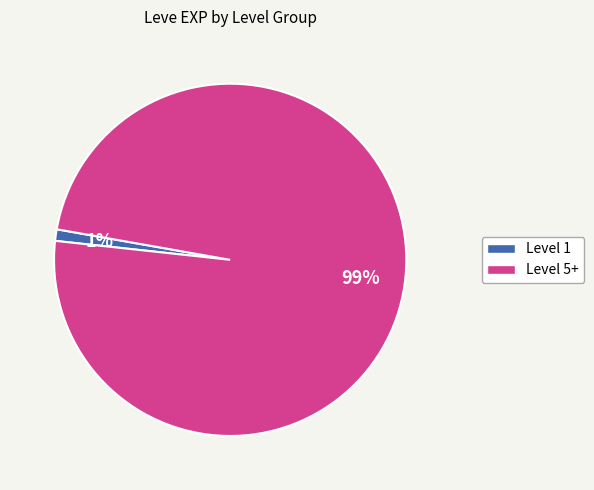

Is there a majority slice in this chart?

Yes